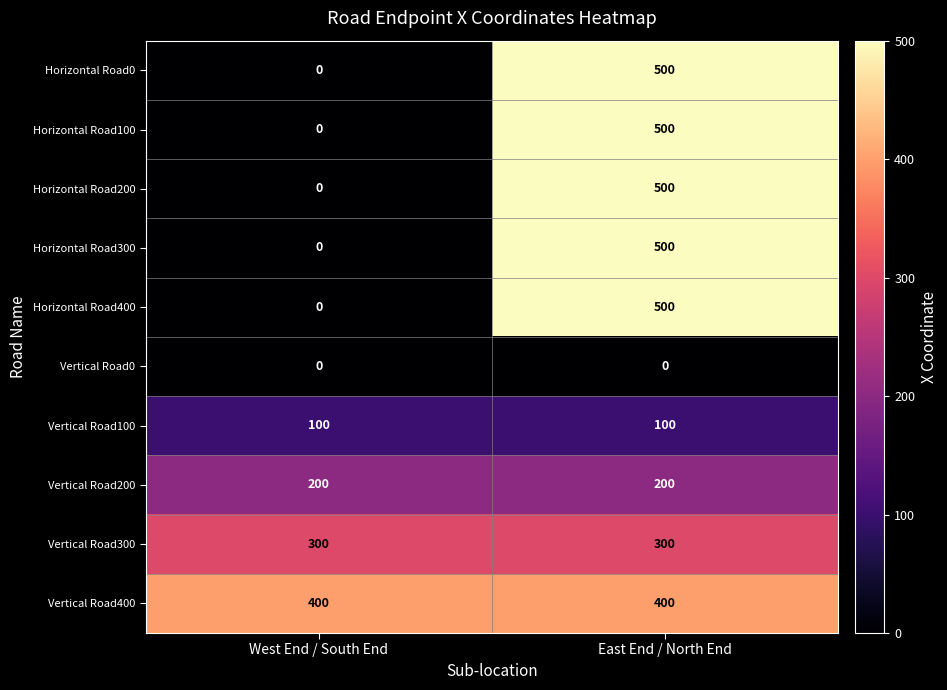

What is the difference between the maximum and minimum values in the Horizontal Road400 series?

500